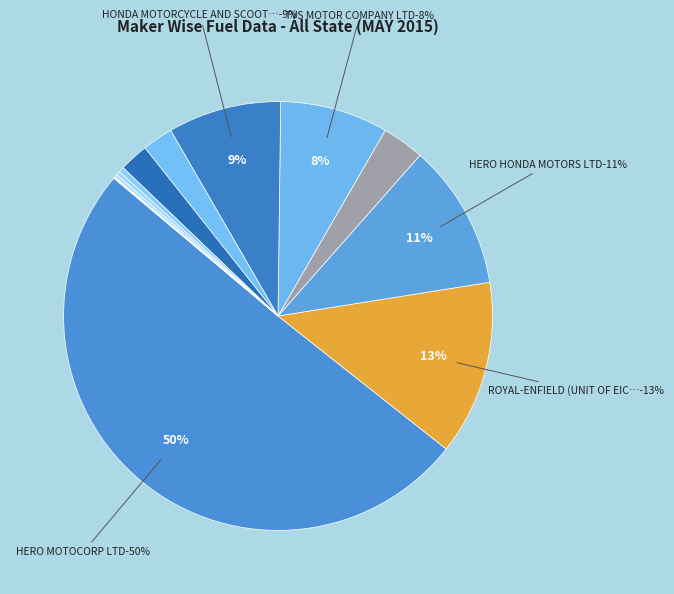

How many segments does this pie chart have?

13